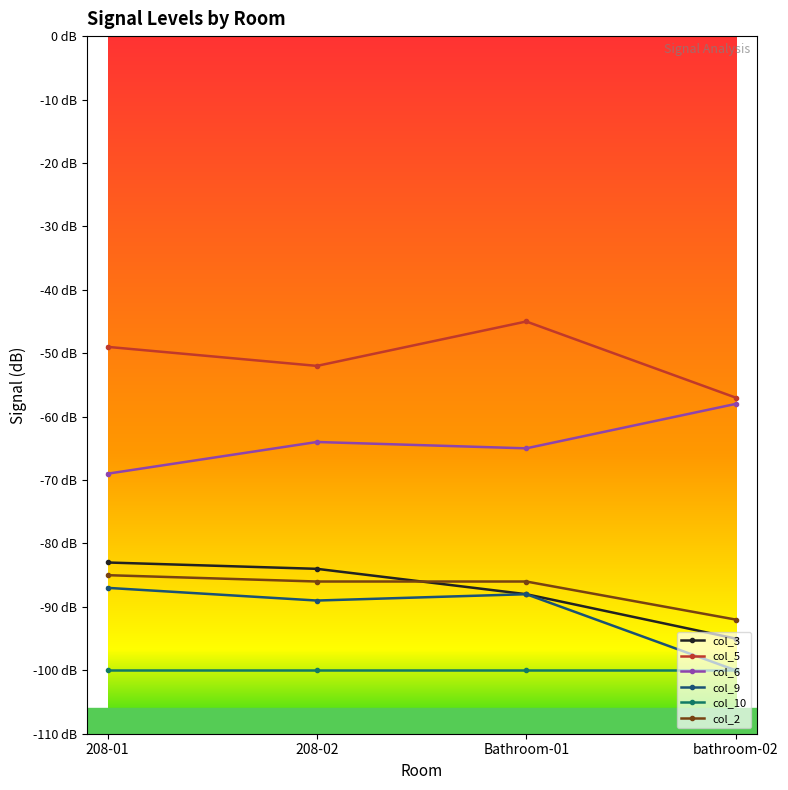

What is the highest value of the col_2 series?

-85